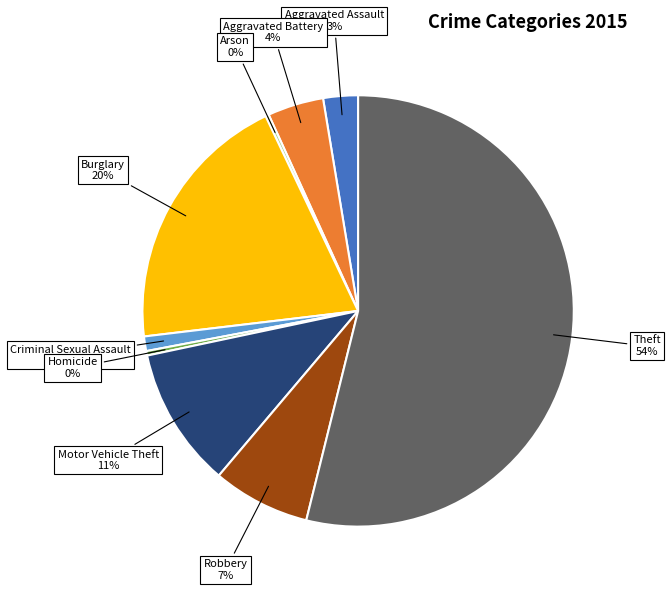

To the nearest percent, what is the difference between the largest and smallest slice percentages?

54%